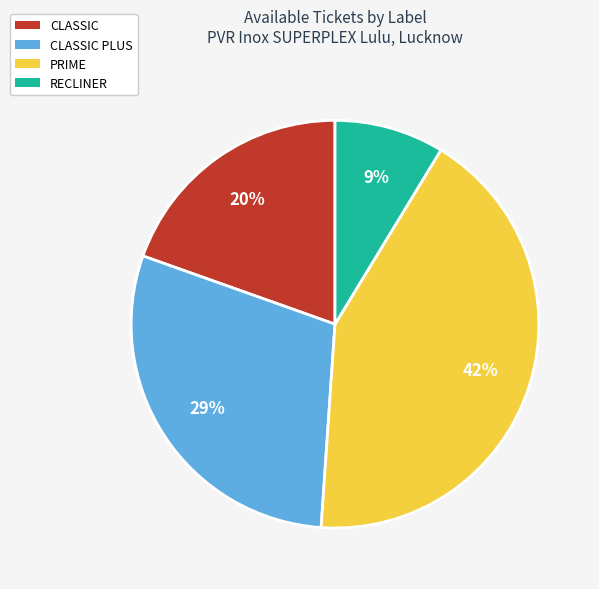

Rank the categories by value from highest to lowest.

PRIME, CLASSIC PLUS, CLASSIC, RECLINER